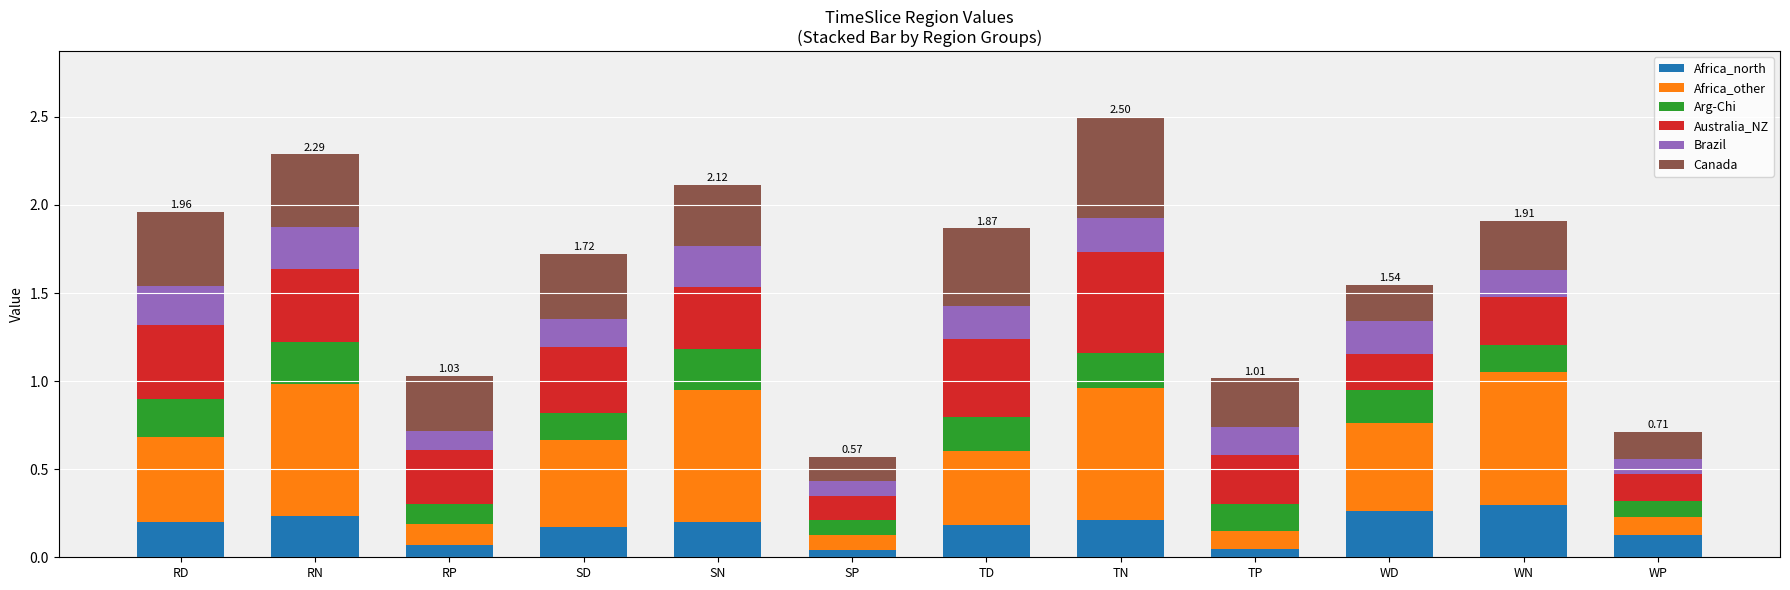

What is the total value across all series at WN?

1.9